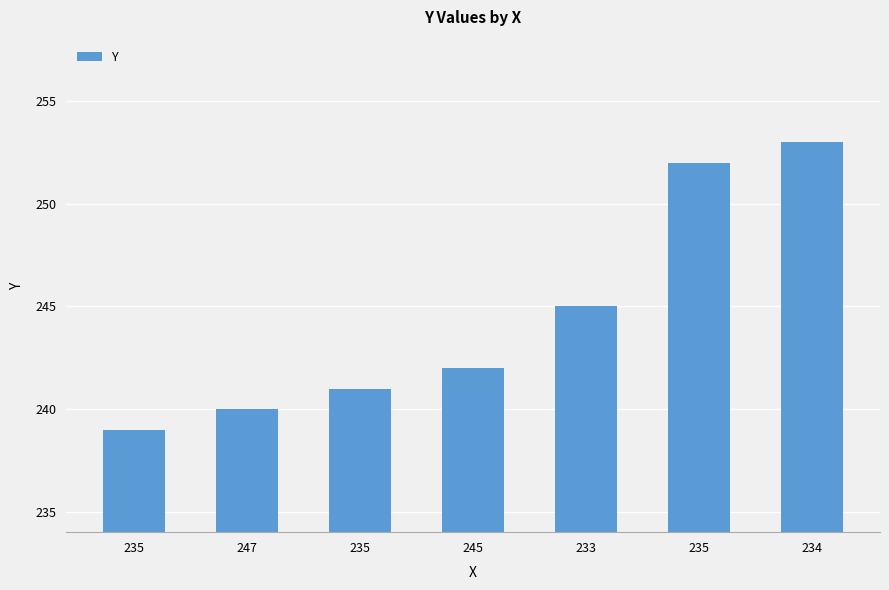

True or false: the data shows 240 at 247.

True